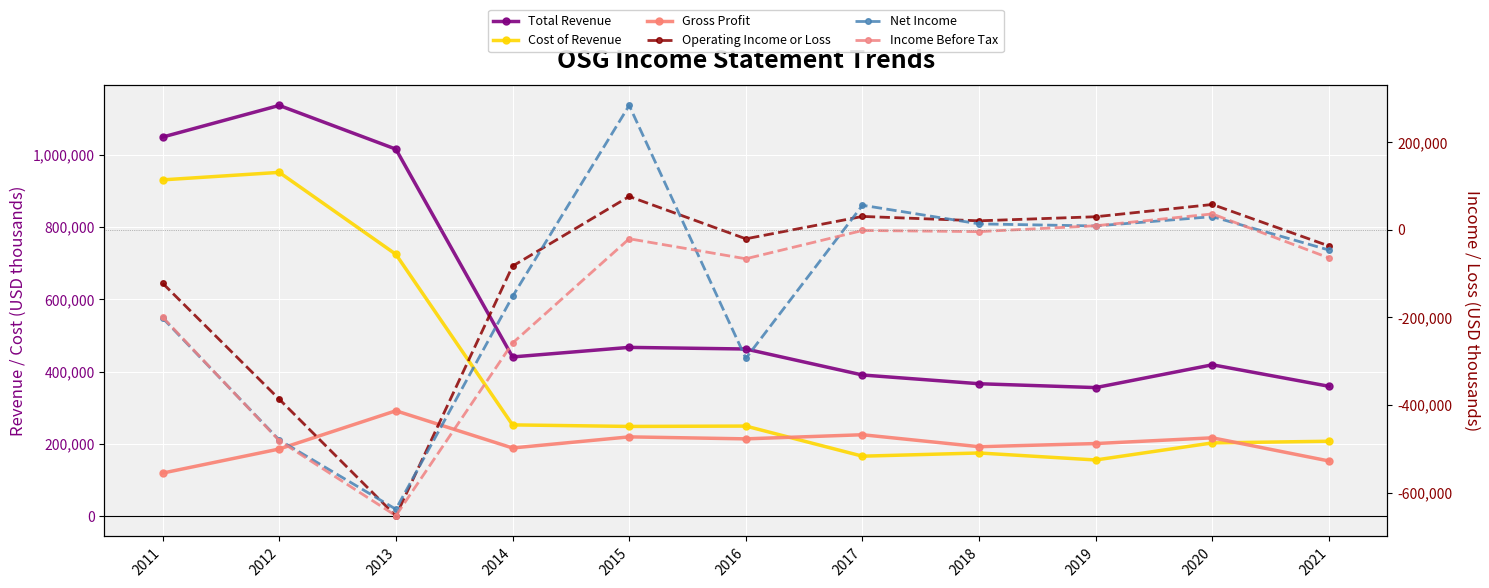

What is the spread (max minus min) of values at 2016?

756000